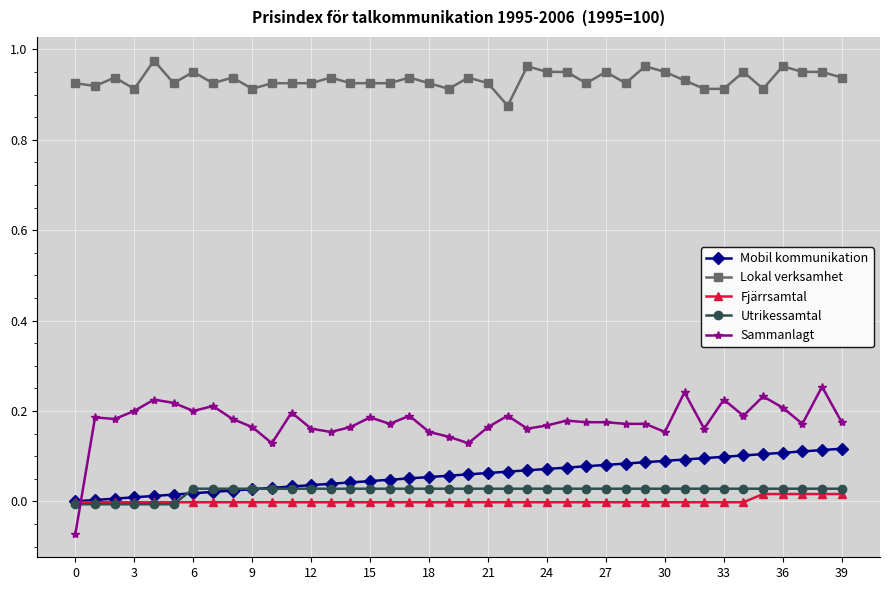

At how many categories does at least one series exceed 0?

40